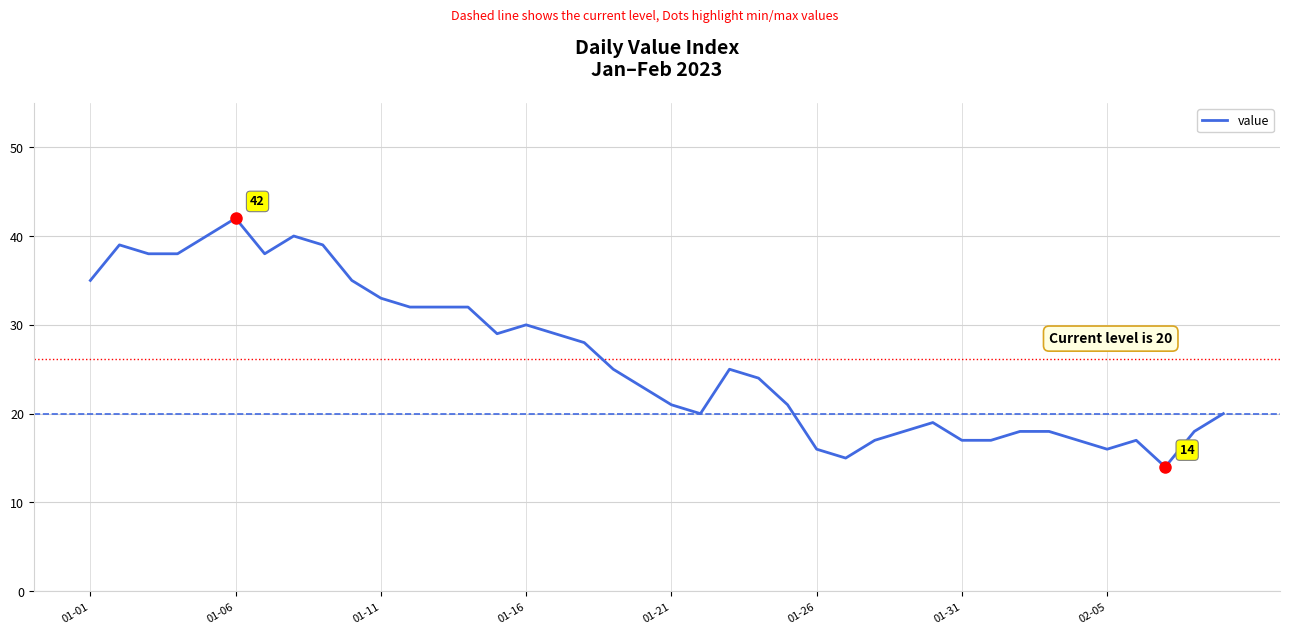

What is the maximum value shown in the chart?

42